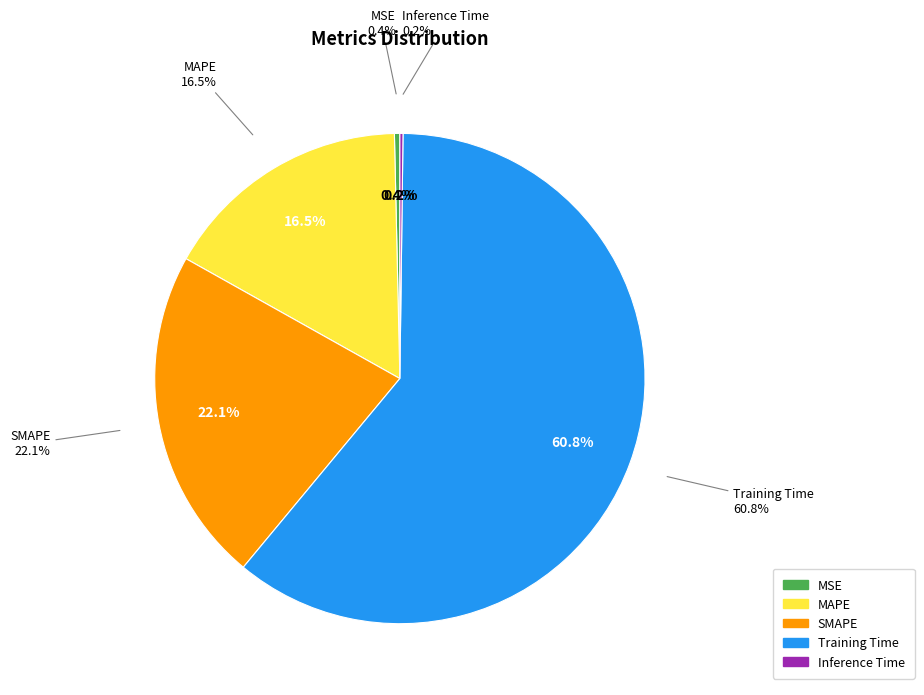

The Training Time slice represents 67% of the pie. True or false?

False